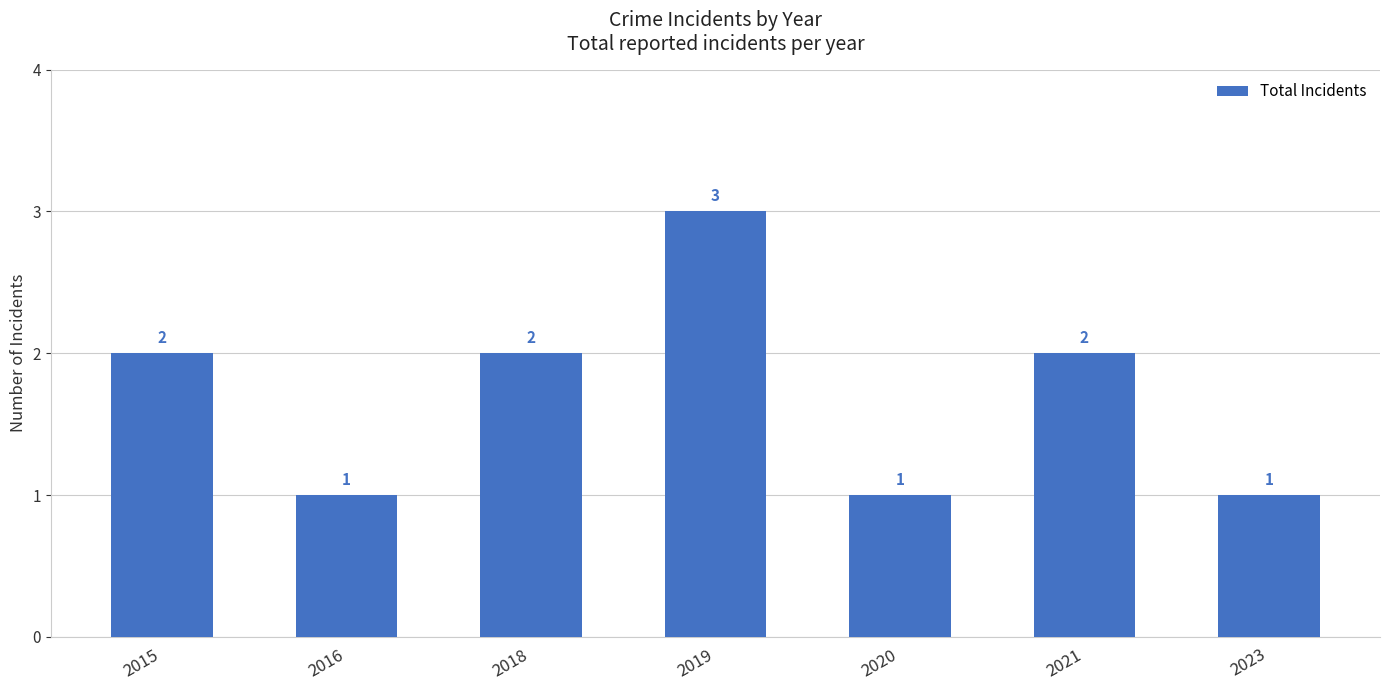

What is the change in value from 2015 to 2023?

-1